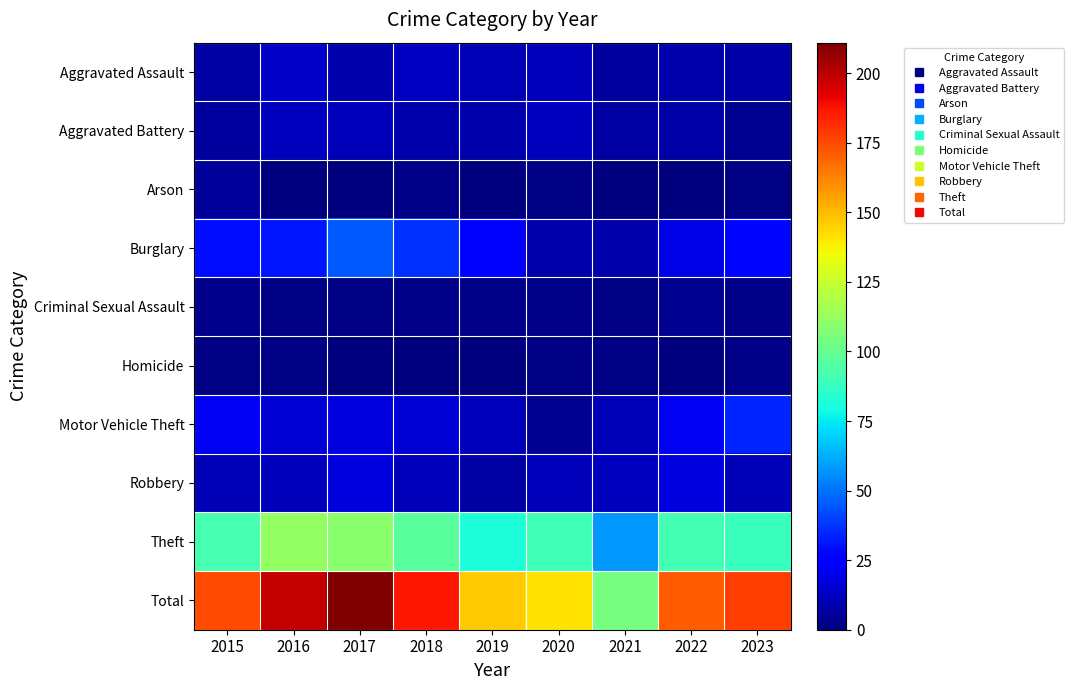

What is the spread (max minus min) of values at 2016?

198